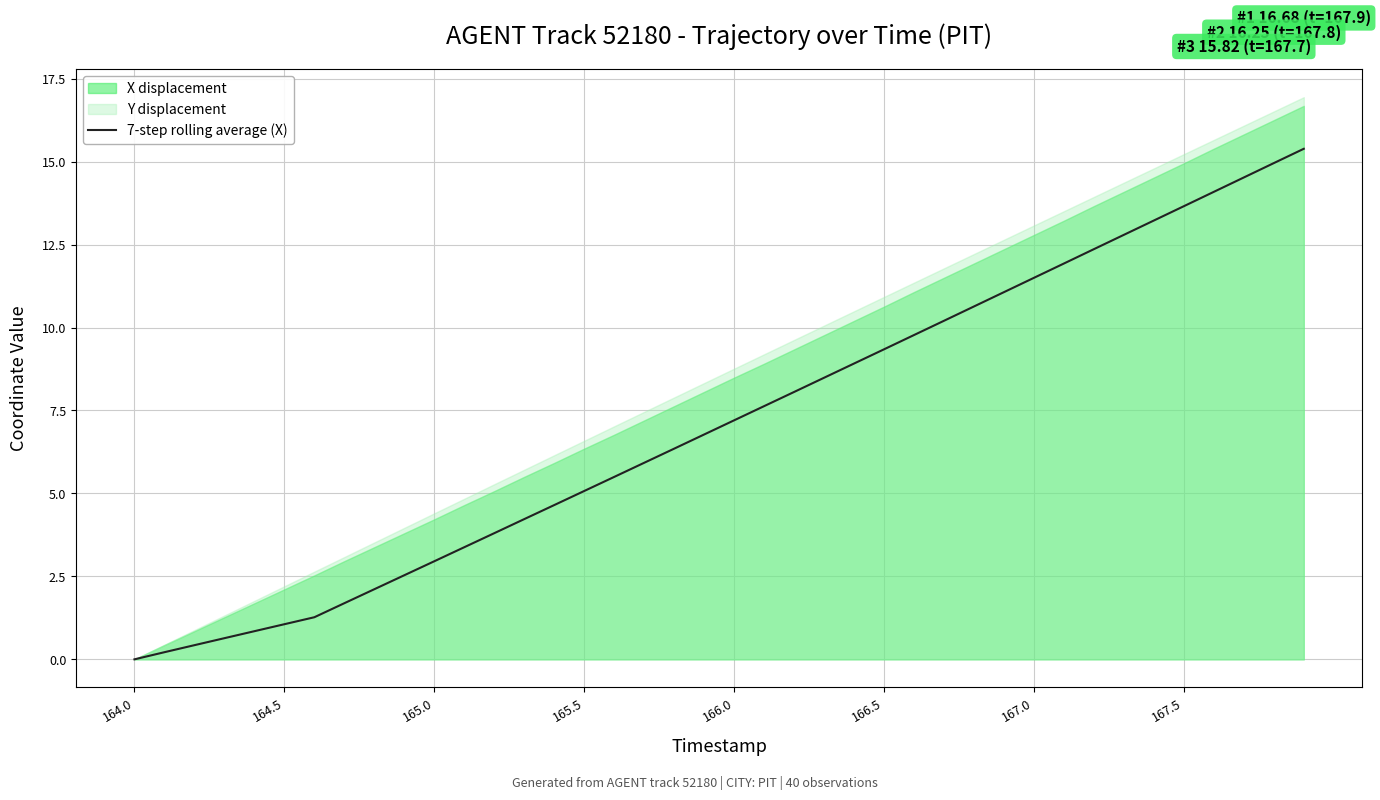

What is the highest value of the 7-step rolling average (X) series?

15.4